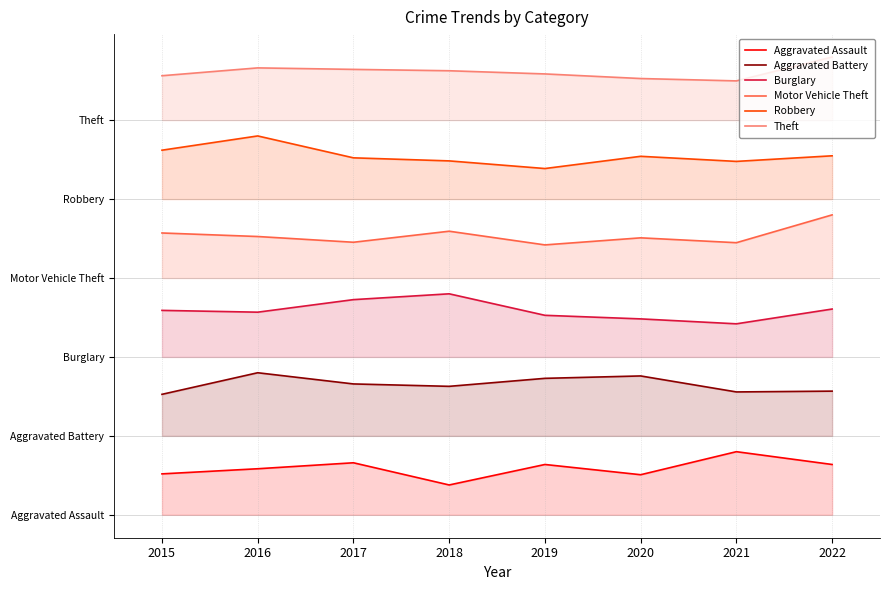

Where is the first local maximum for Aggravated Battery?

2016